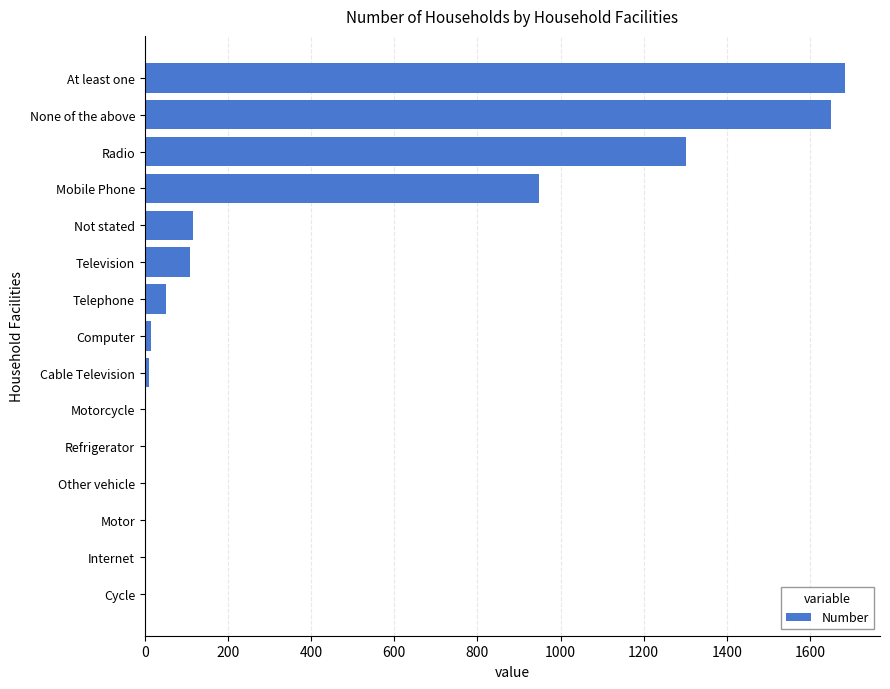

True or false: the data shows 117 at Not stated.

True